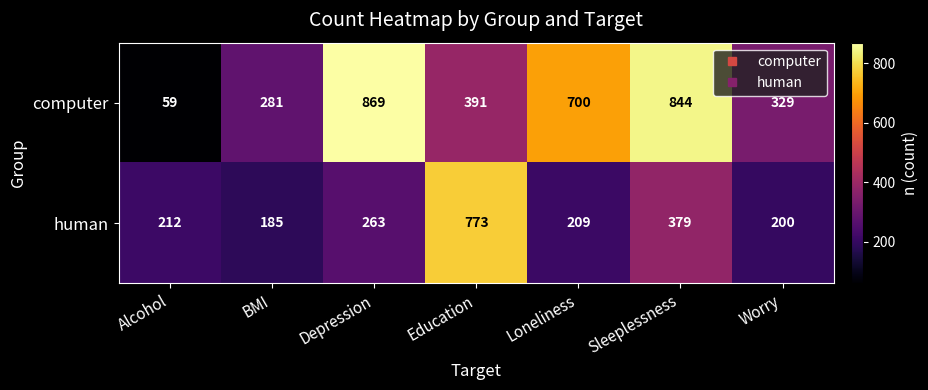

Between Sleeplessness and Worry, which series saw the biggest shift?

computer